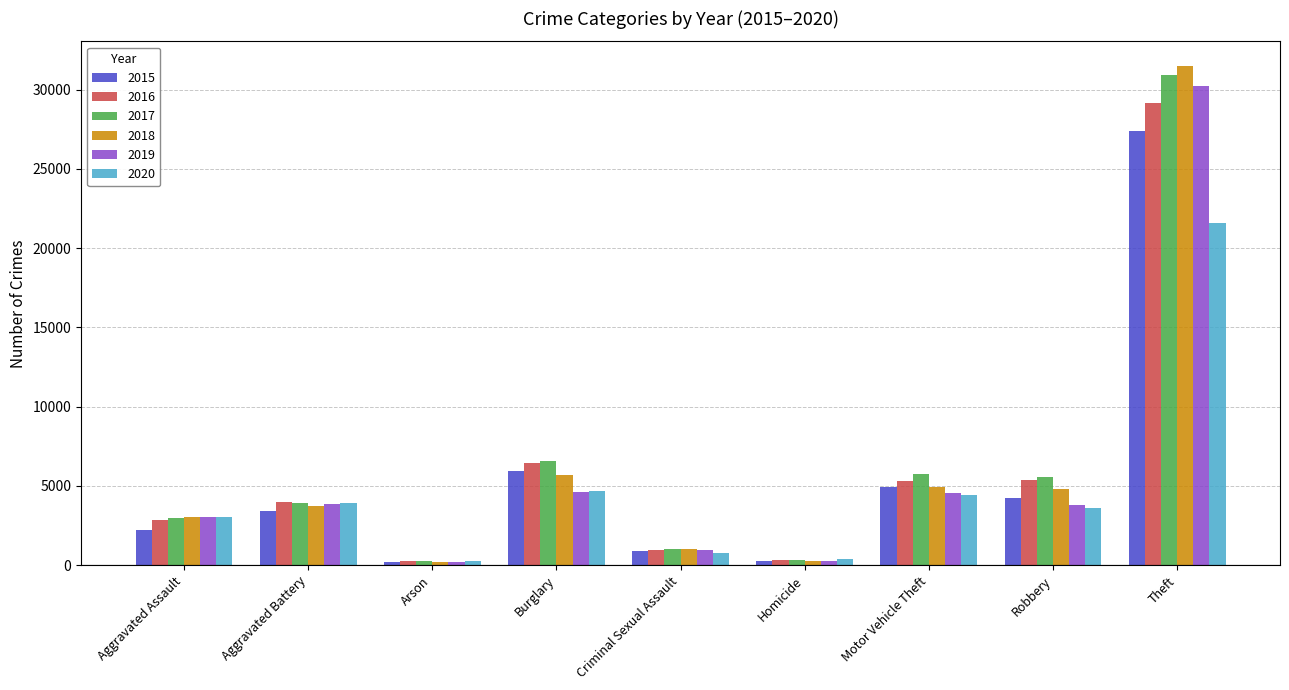

How many values in the 2015 series are below 3439?

4